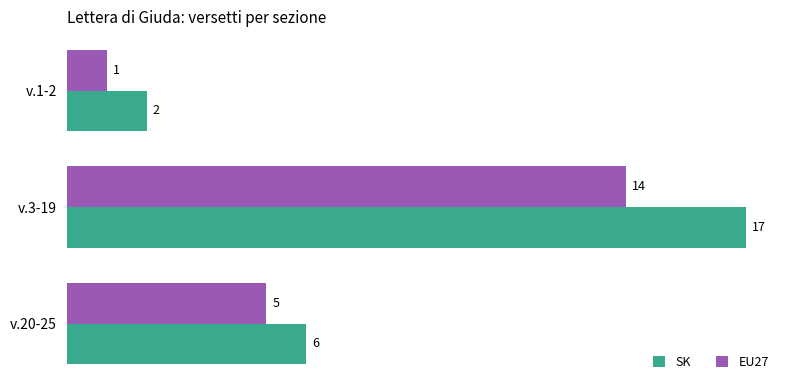

What is the average value of the SK series?

8